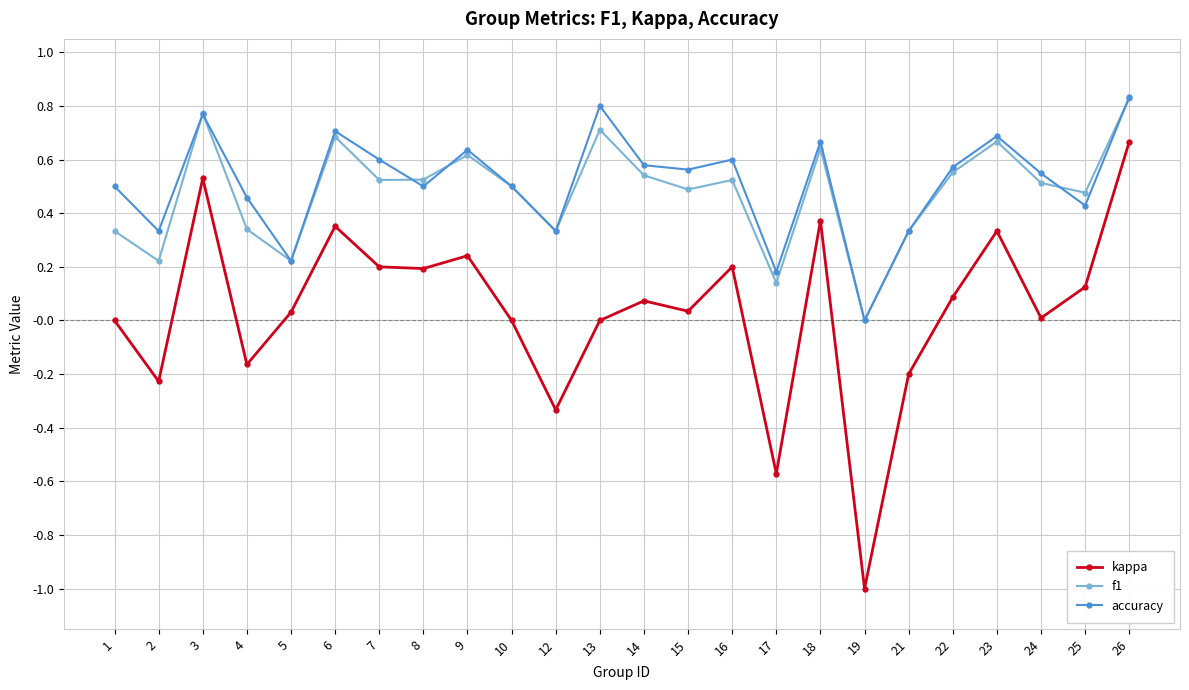

At which category is the sum across all series the highest?

26